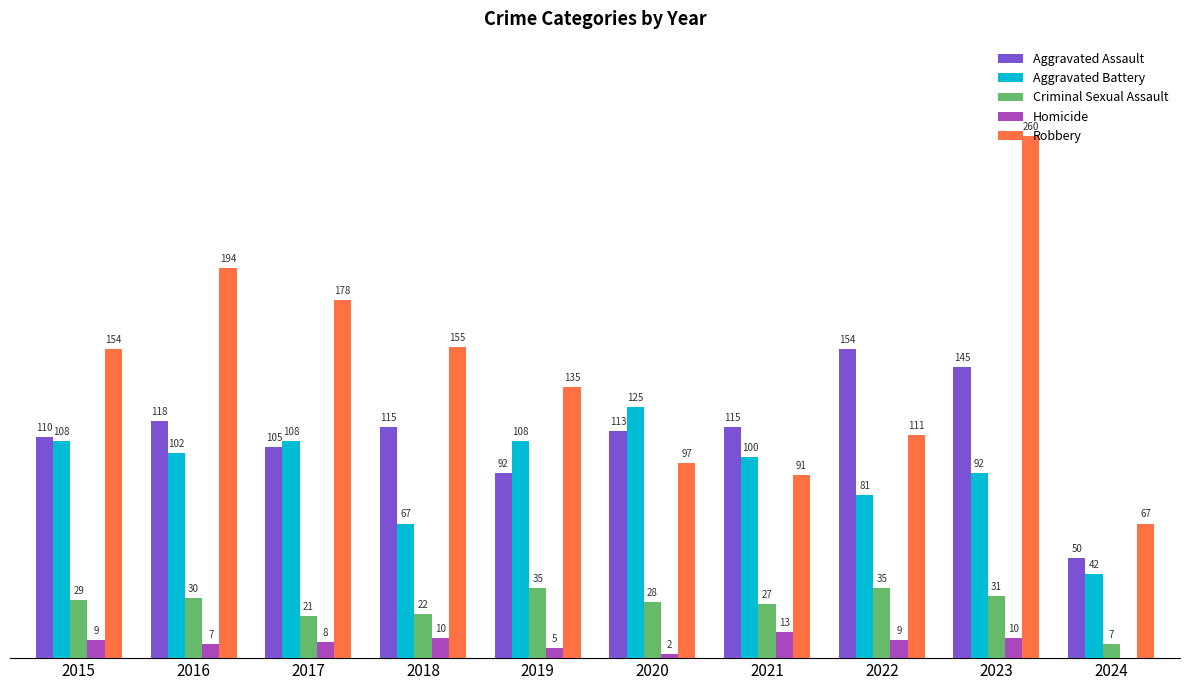

Which series has the largest total across all categories?

Robbery